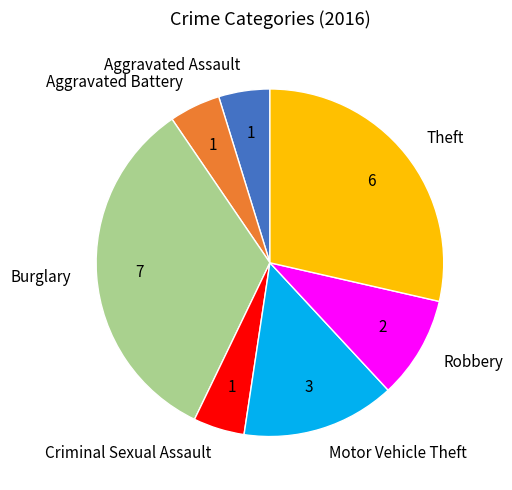

Approximately how many times larger is the value at Motor Vehicle Theft compared to Criminal Sexual Assault?

3.0